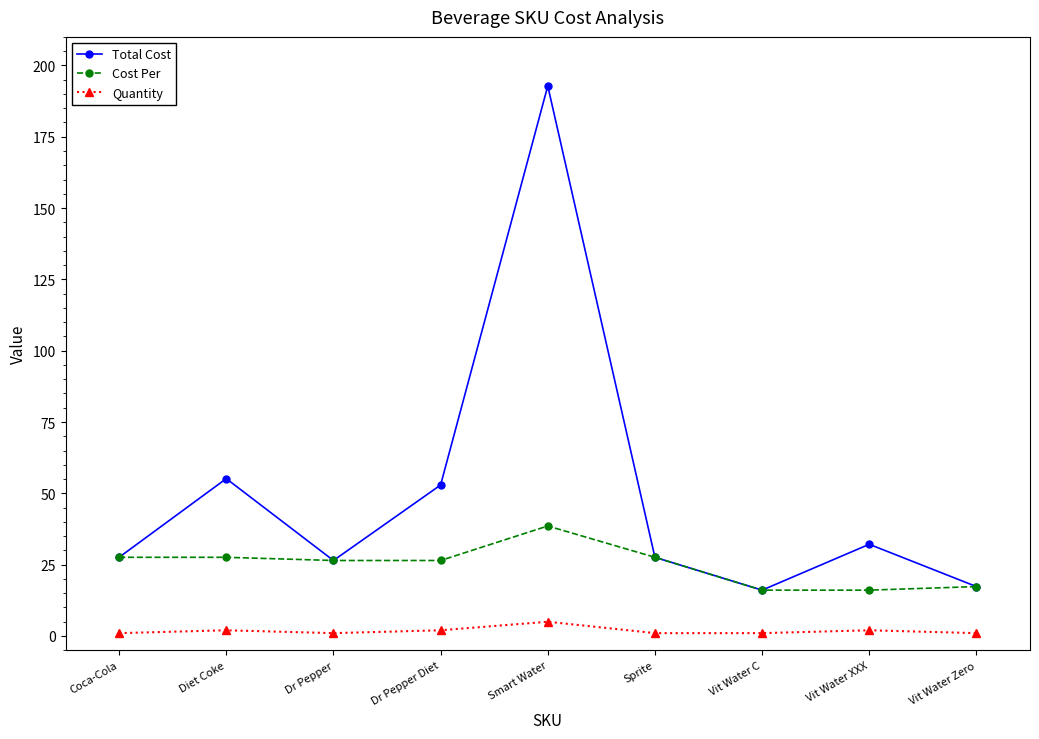

Is this an area chart (filled region under the line)?

No